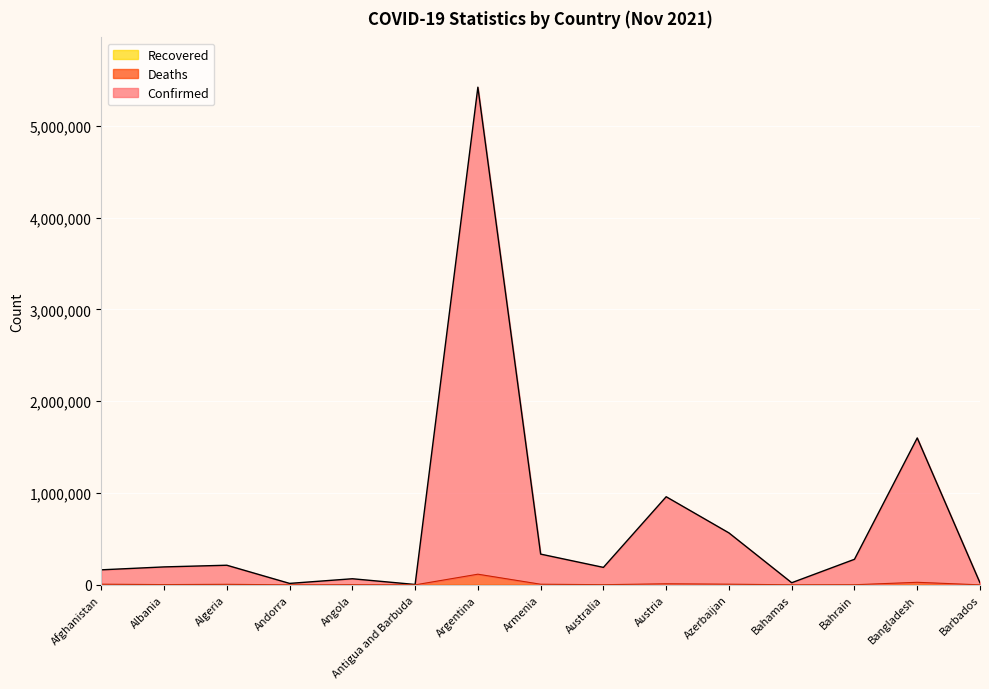

Which has a higher value, Bahamas or Argentina?

Argentina